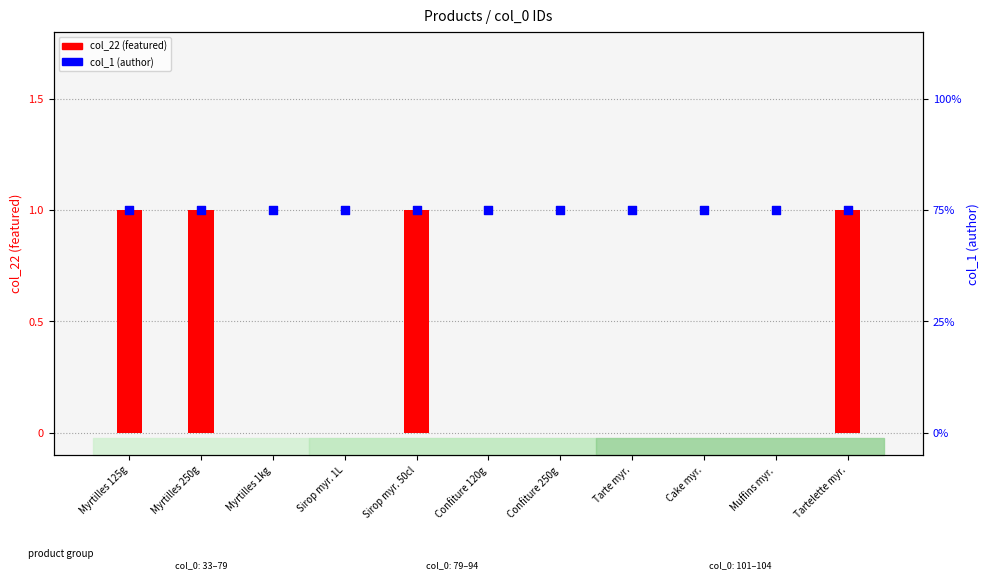

Is the value of col_22 (featured) at Muffins myr. greater than the value of col_1 (author) at Tartelette myr.?

No